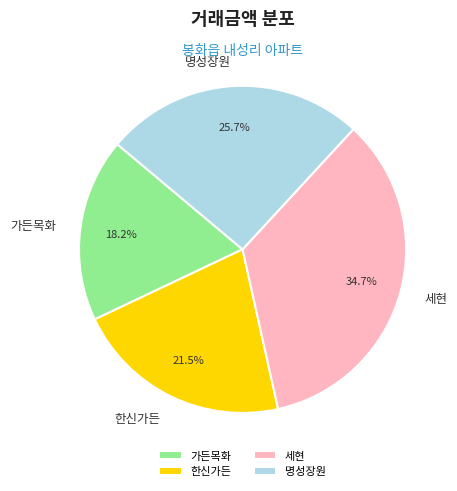

Combined, do 가든목화 and 한신가든 account for over 50%?

No